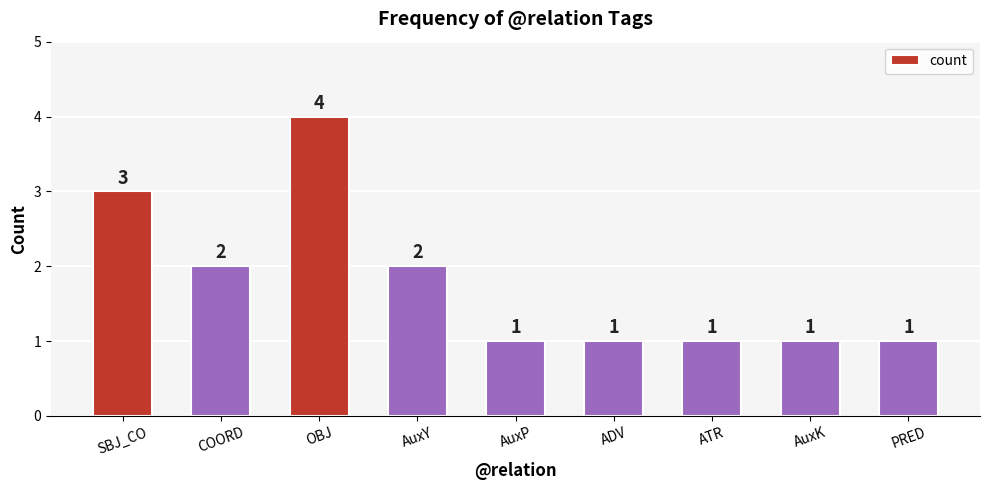

Reading left to right, list all the values displayed in this chart.

3	2	4	2	1	1	1	1	1